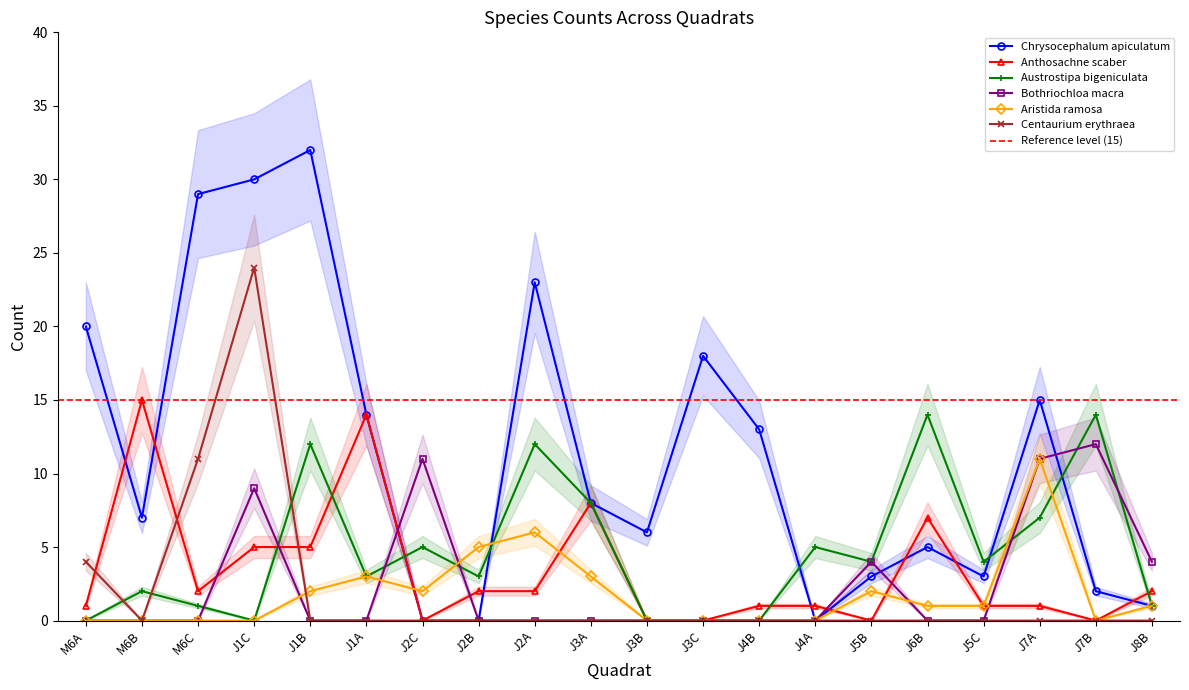

At which category is the sum across all series the highest?

J1C